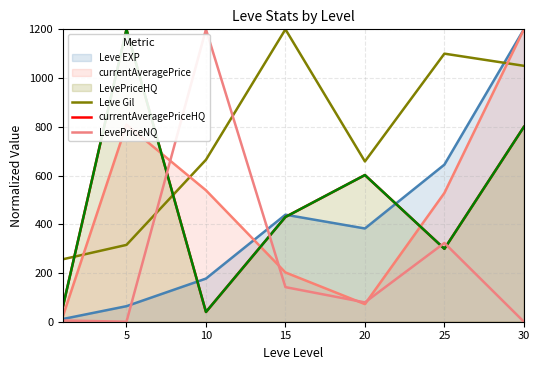

True or false: currentAveragePriceHQ has a value of 1200.0 at 5.

True